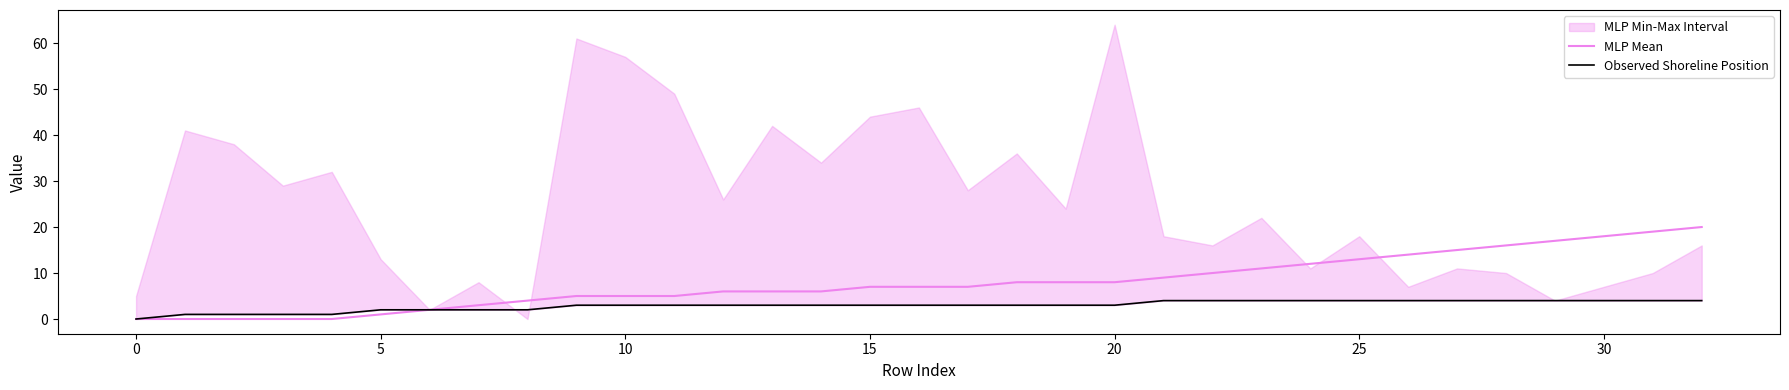

How many values in the MLP Mean series exceed 7?

15